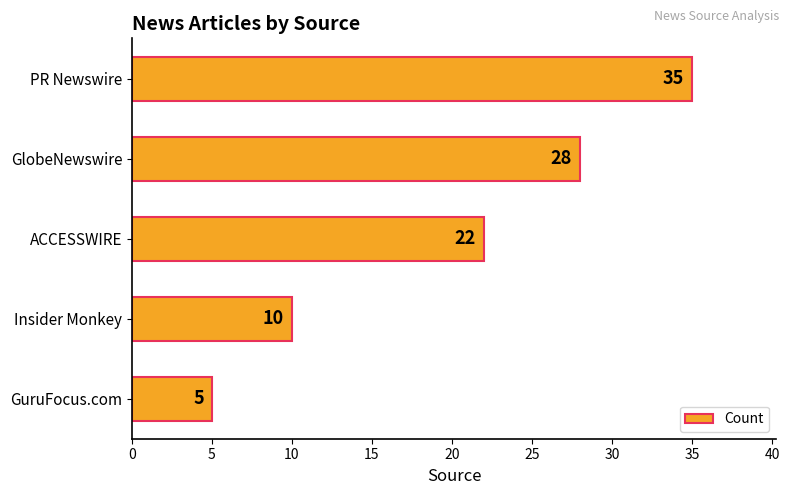

List the labels in order of value, smallest first.

GuruFocus.com, Insider Monkey, ACCESSWIRE, GlobeNewswire, PR Newswire